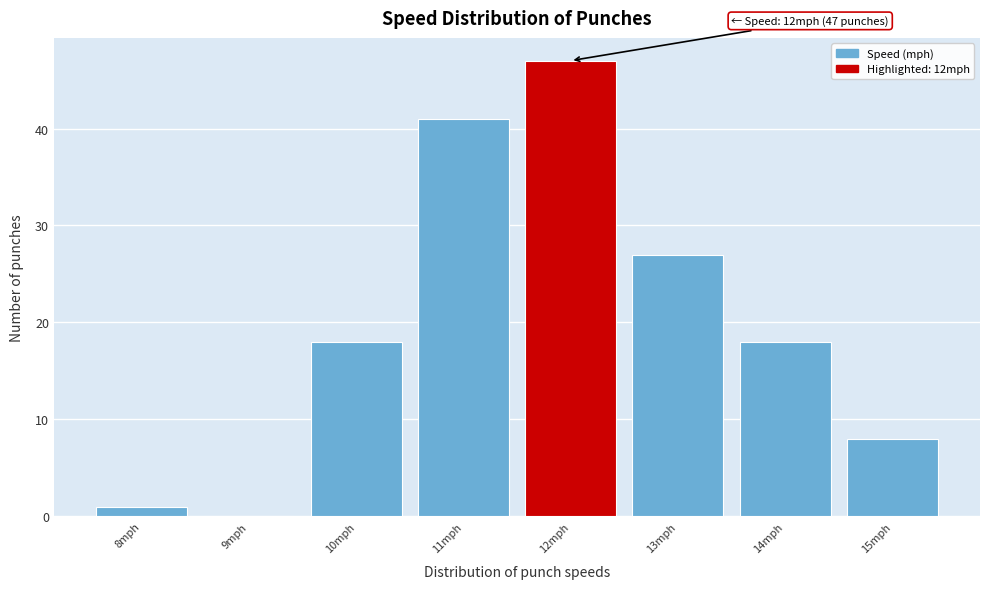

Which range on the x-axis has the tallest bar?

11.5 to 12.5